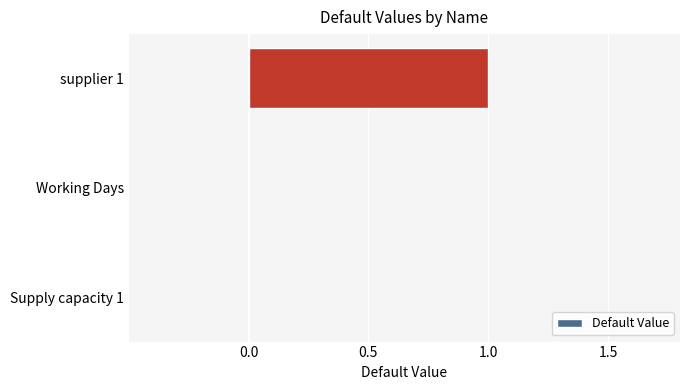

What is the change in value from Supply capacity 1 to supplier 1?

+1